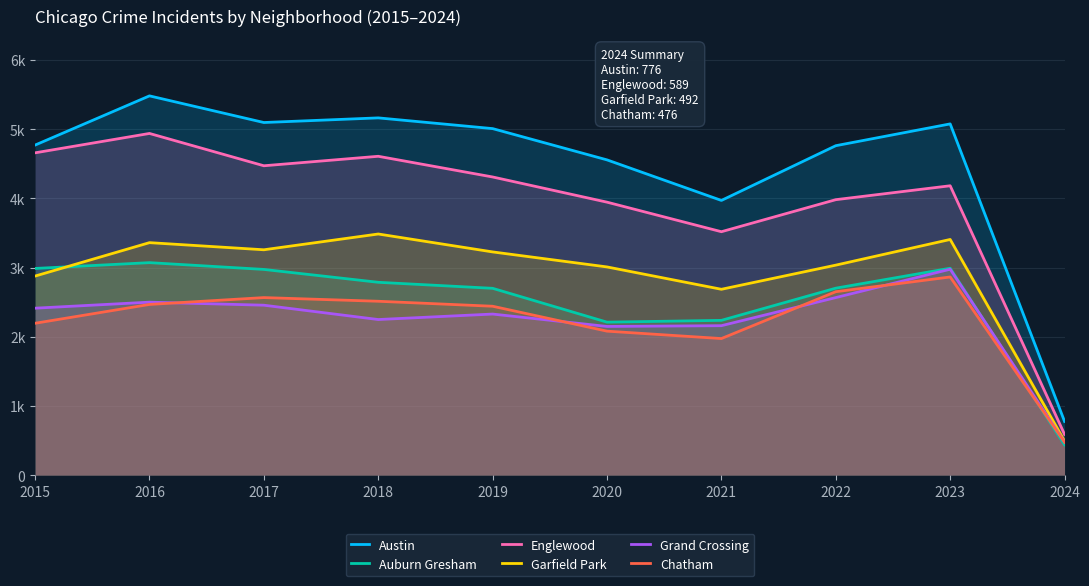

What are all the series names shown in the legend?

Austin, Auburn Gresham, Englewood, Garfield Park, Grand Crossing, Chatham